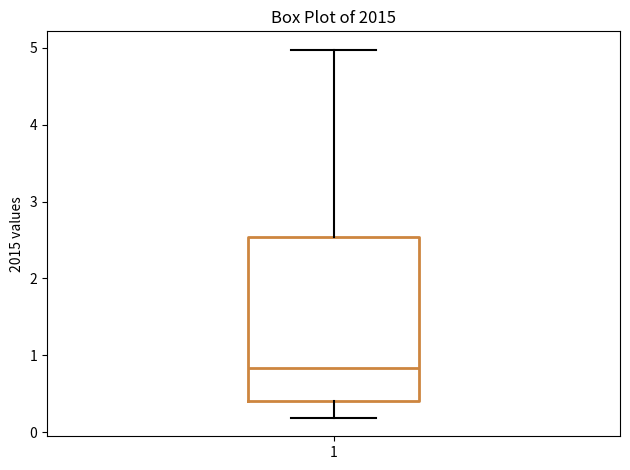

Read this box plot against the y-axis: the position of the median line, the range covered by the box, and the ends of both whiskers. The values are not printed on the chart, so give them approximately, as read against the axis.

median 0.8, box 0.4 to 2.5, whiskers 0.2 to 5.0